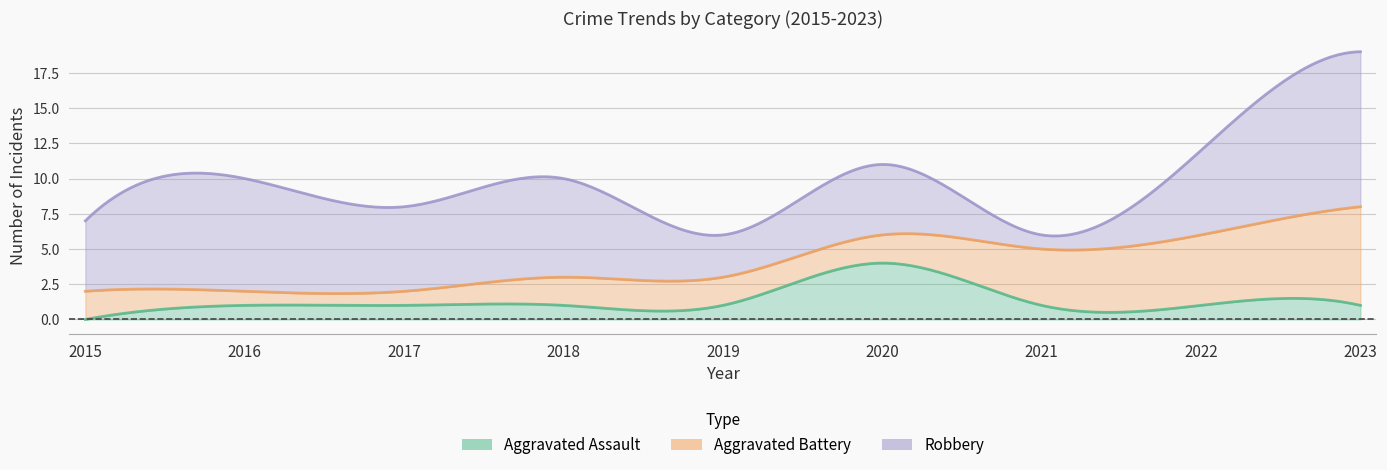

Which category has the highest value across all series?

2023